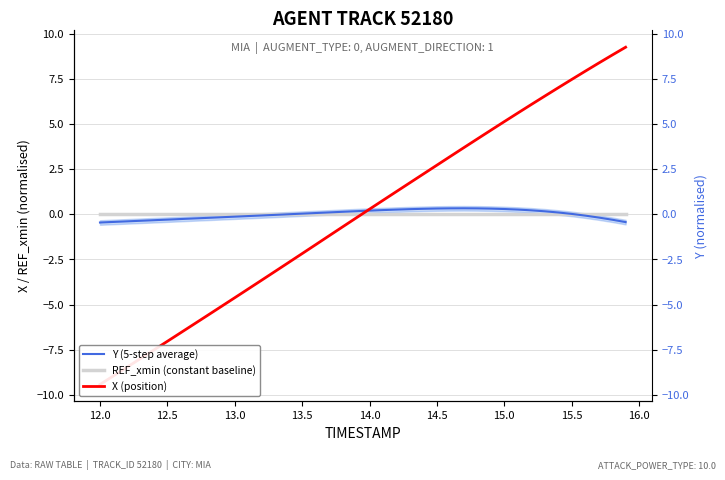

What are all the series names shown in the legend?

Y (5-step average), REF_xmin (constant baseline), X (position)